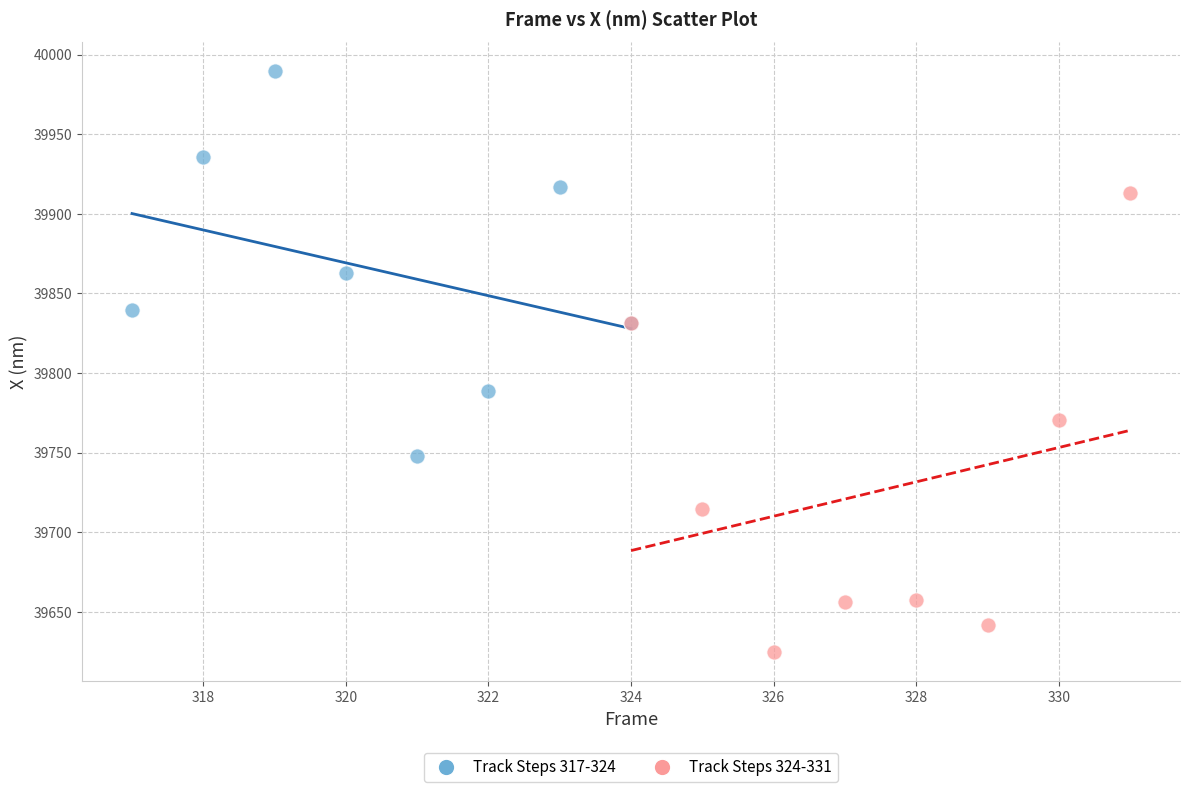

Which series has the largest Y range (max minus min)?

Track Steps 324-331